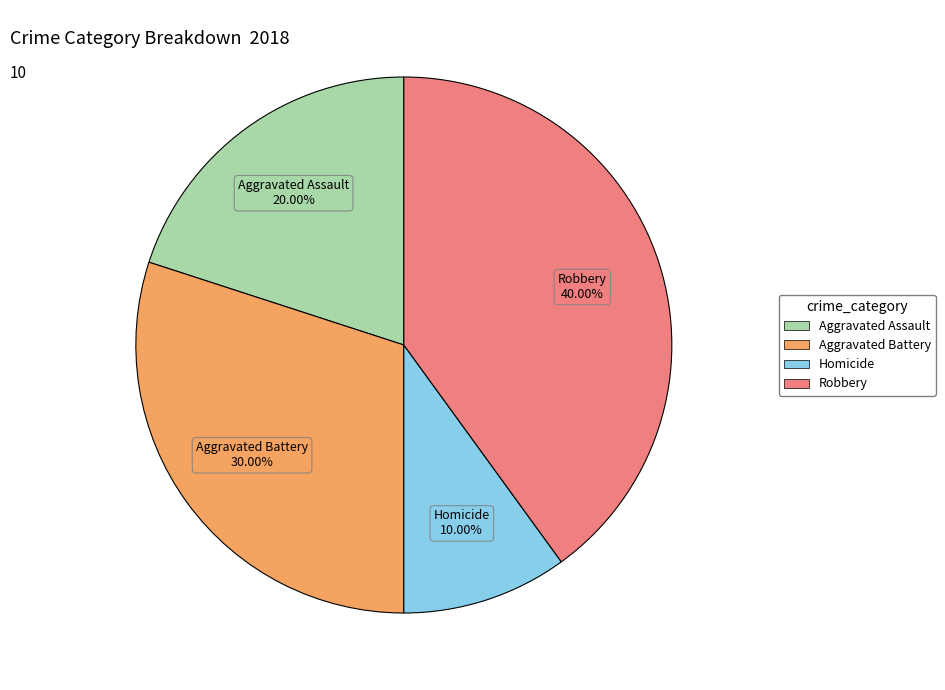

Is there a majority slice in this chart?

No